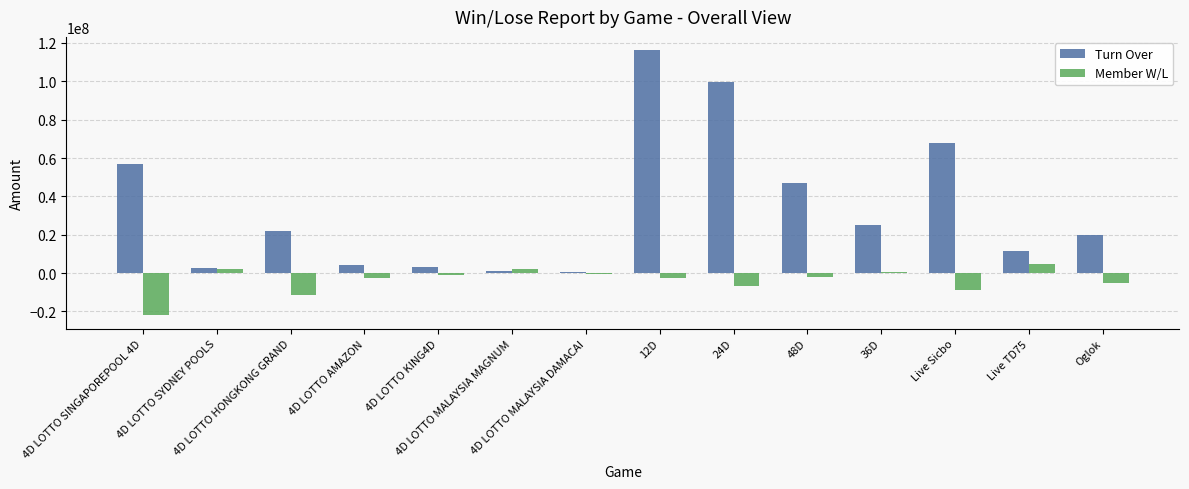

How many groups of bars are there?

14